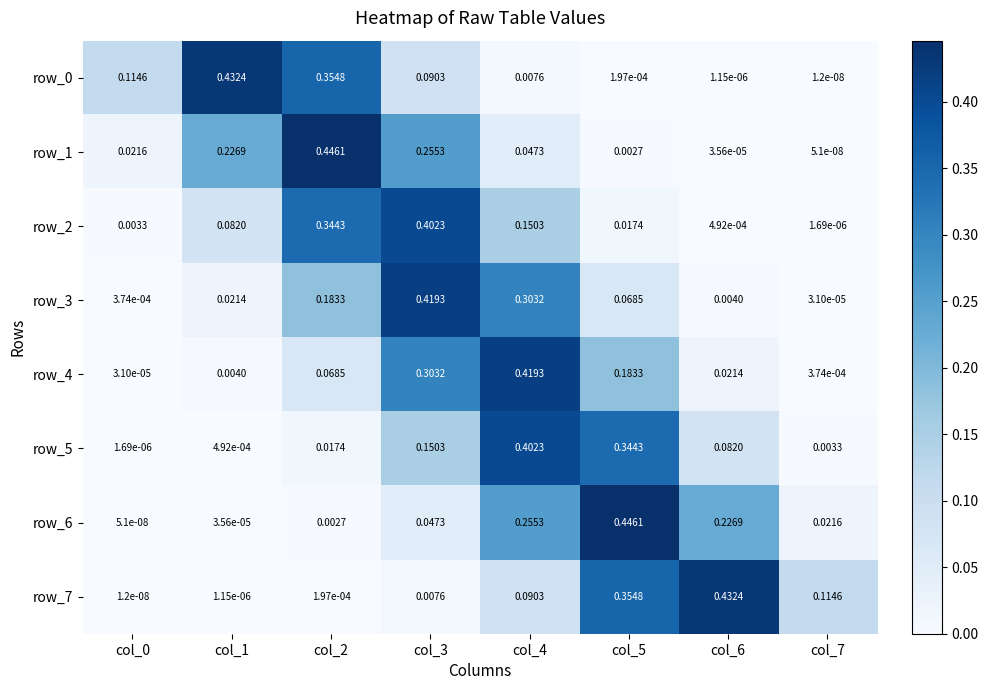

Is it true that row_6 equals 0.0 at col_0?

True